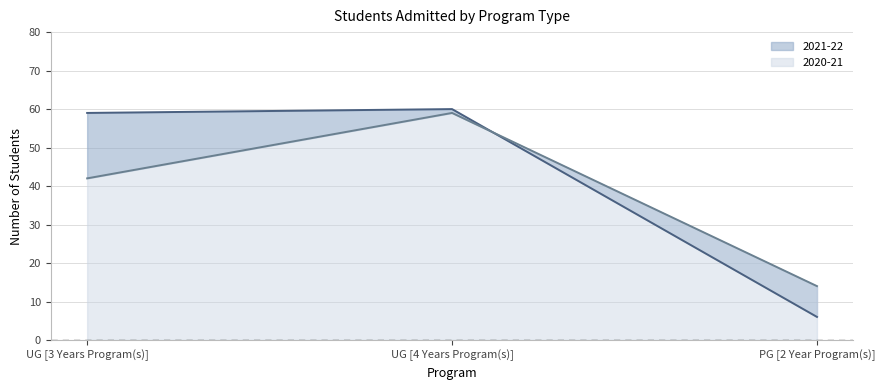

What position from the left is UG [4 Years Program(s)]?

2